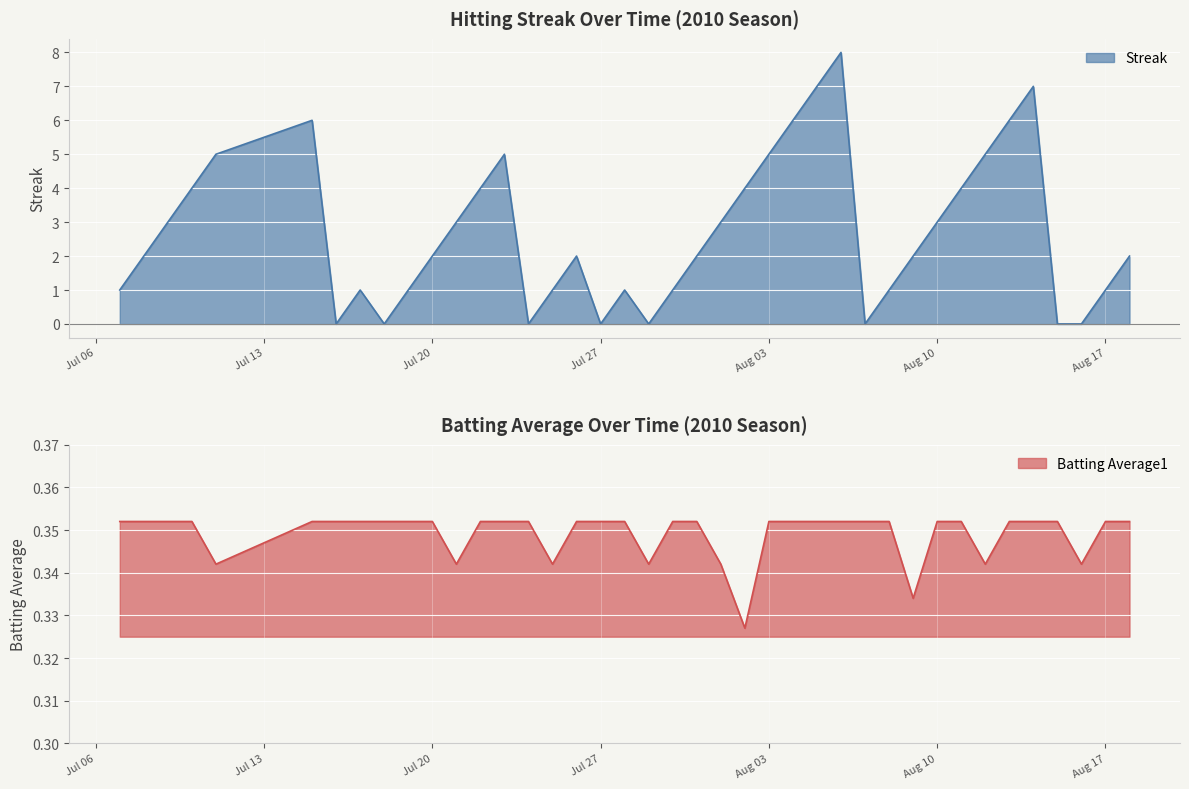

What is the label of the 22nd point from the right?

2010-07-28